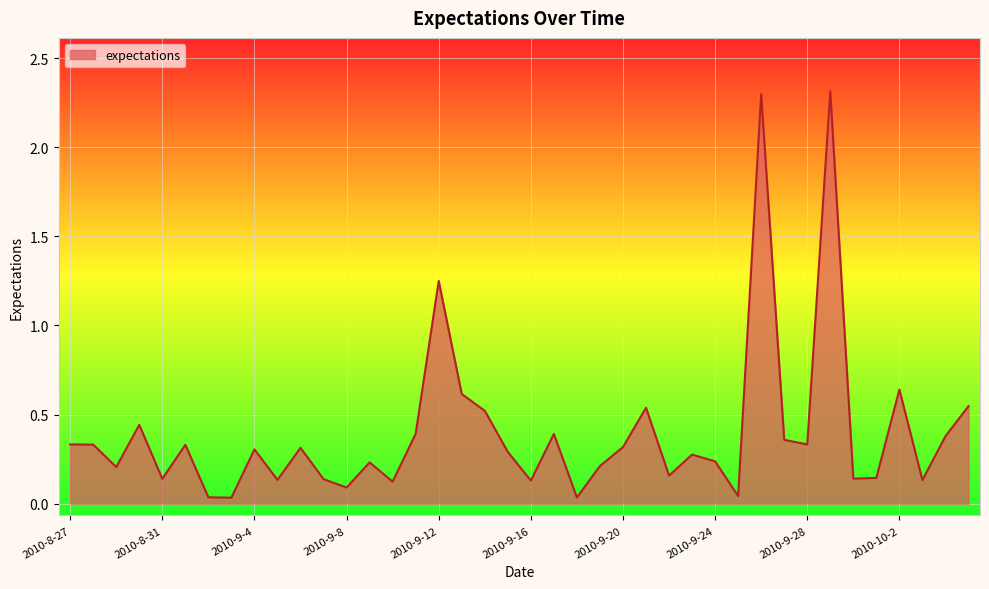

What is the greatest value displayed?

2.3